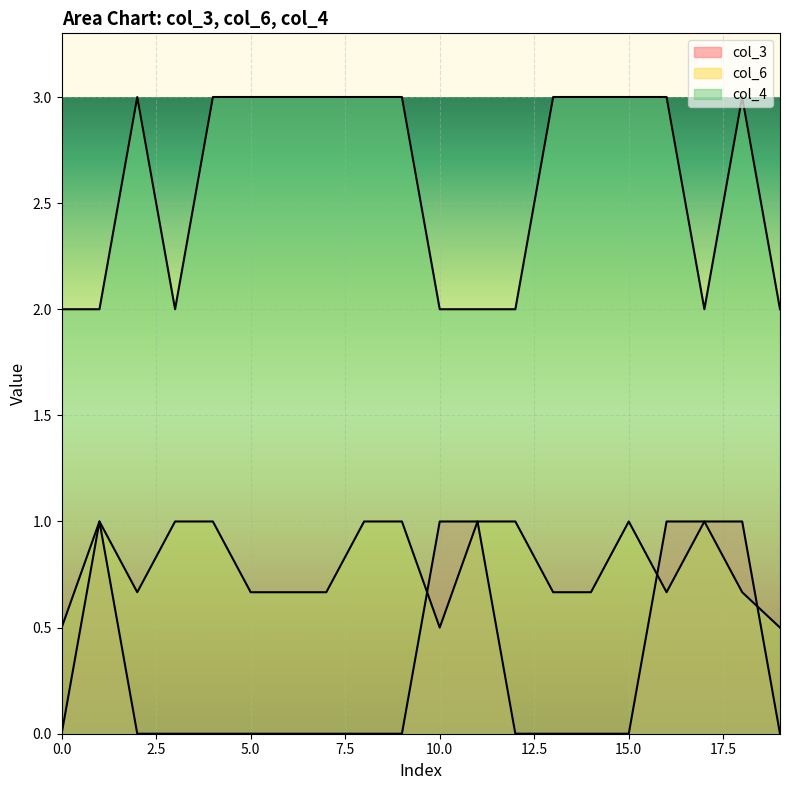

List the series in order of their overall mean, lowest first.

col_3, col_6, col_4